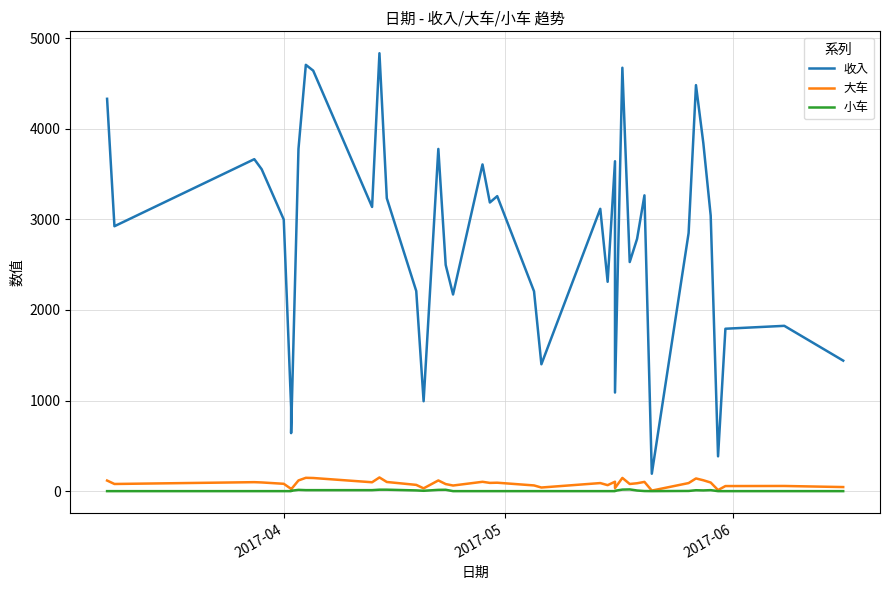

True or false: 收入 and 小车 intersect in this chart.

False